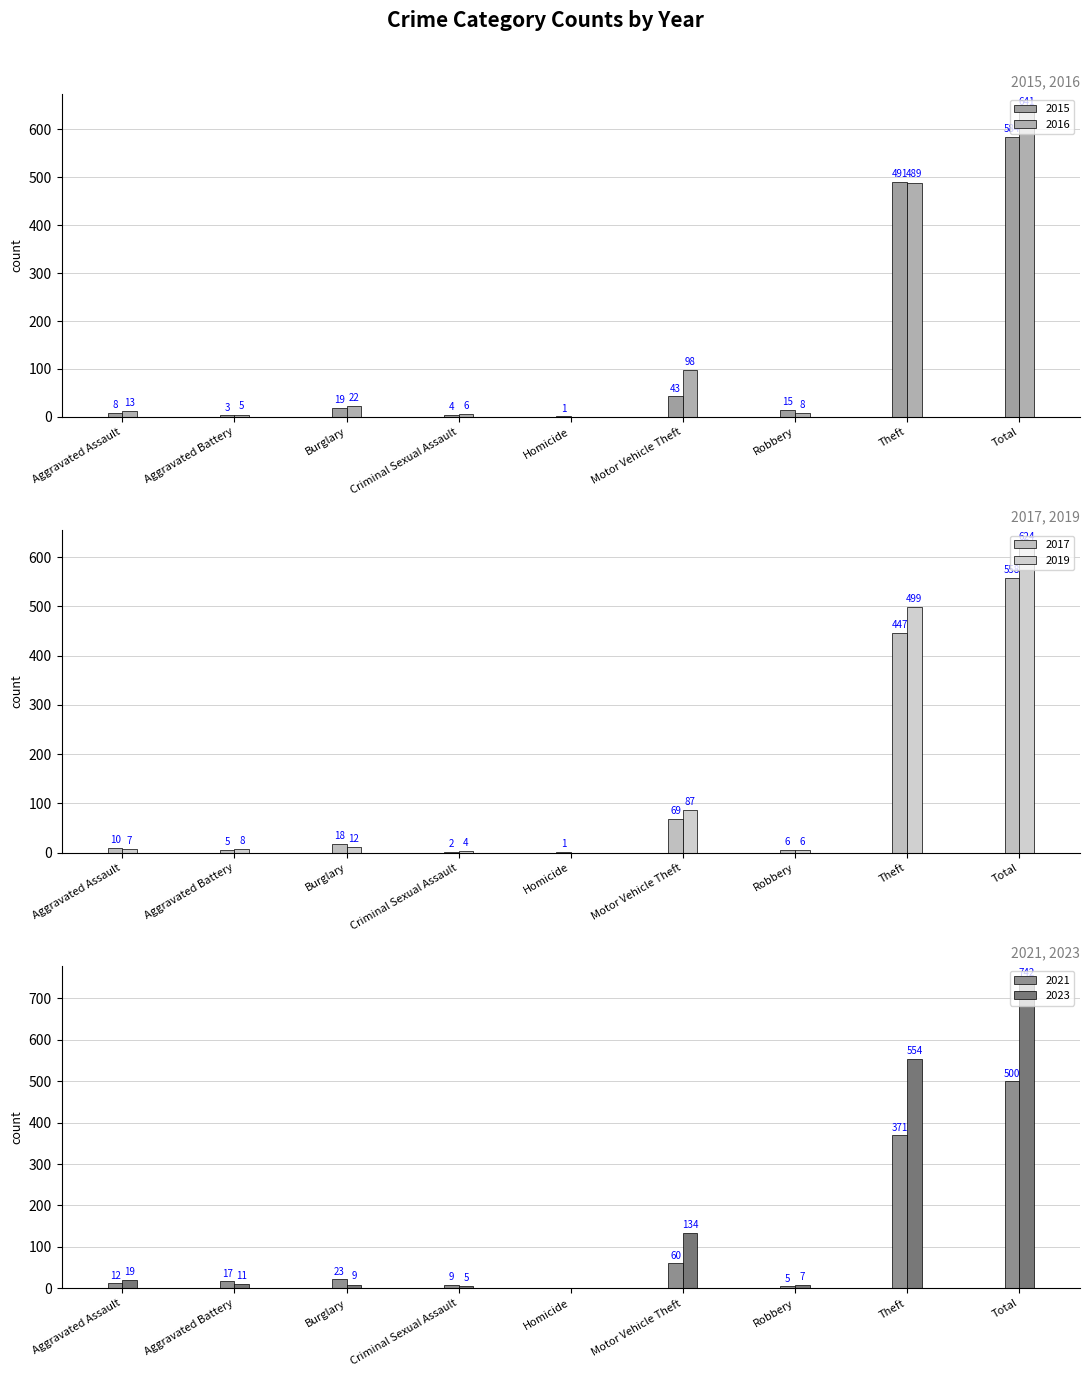

True or false: 2015 has a value of 811 at Theft.

False